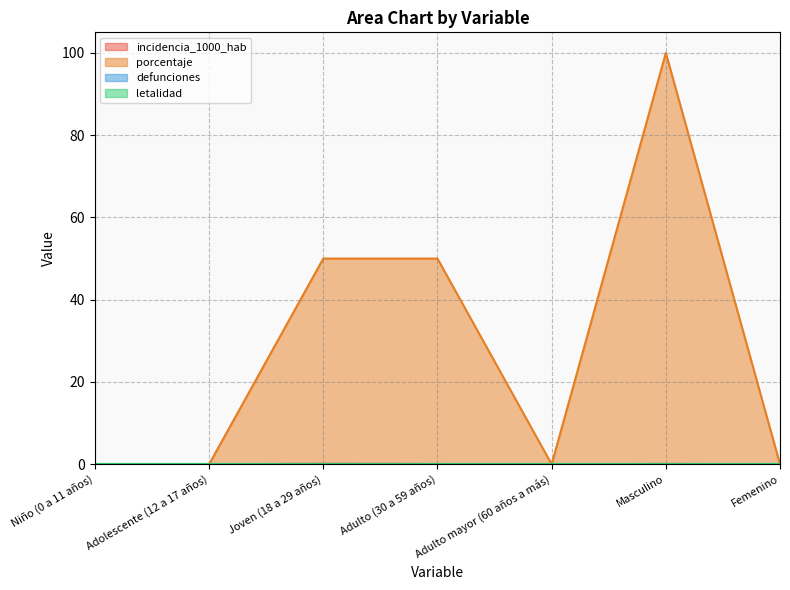

The porcentaje series shows 17.8 at Adulto (30 a 59 años). True or false?

False